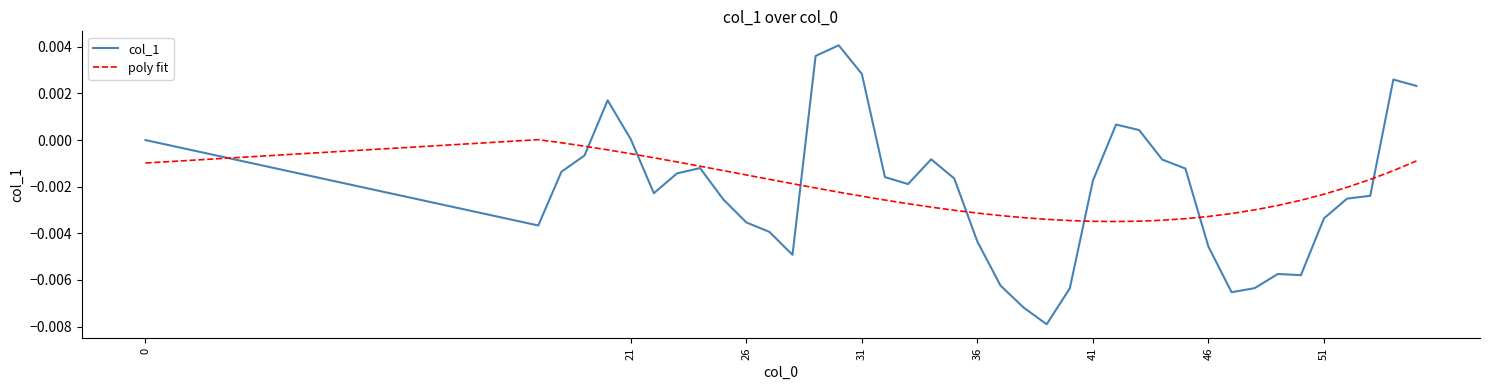

List the series in order of their peak value, lowest first.

poly fit, col_1